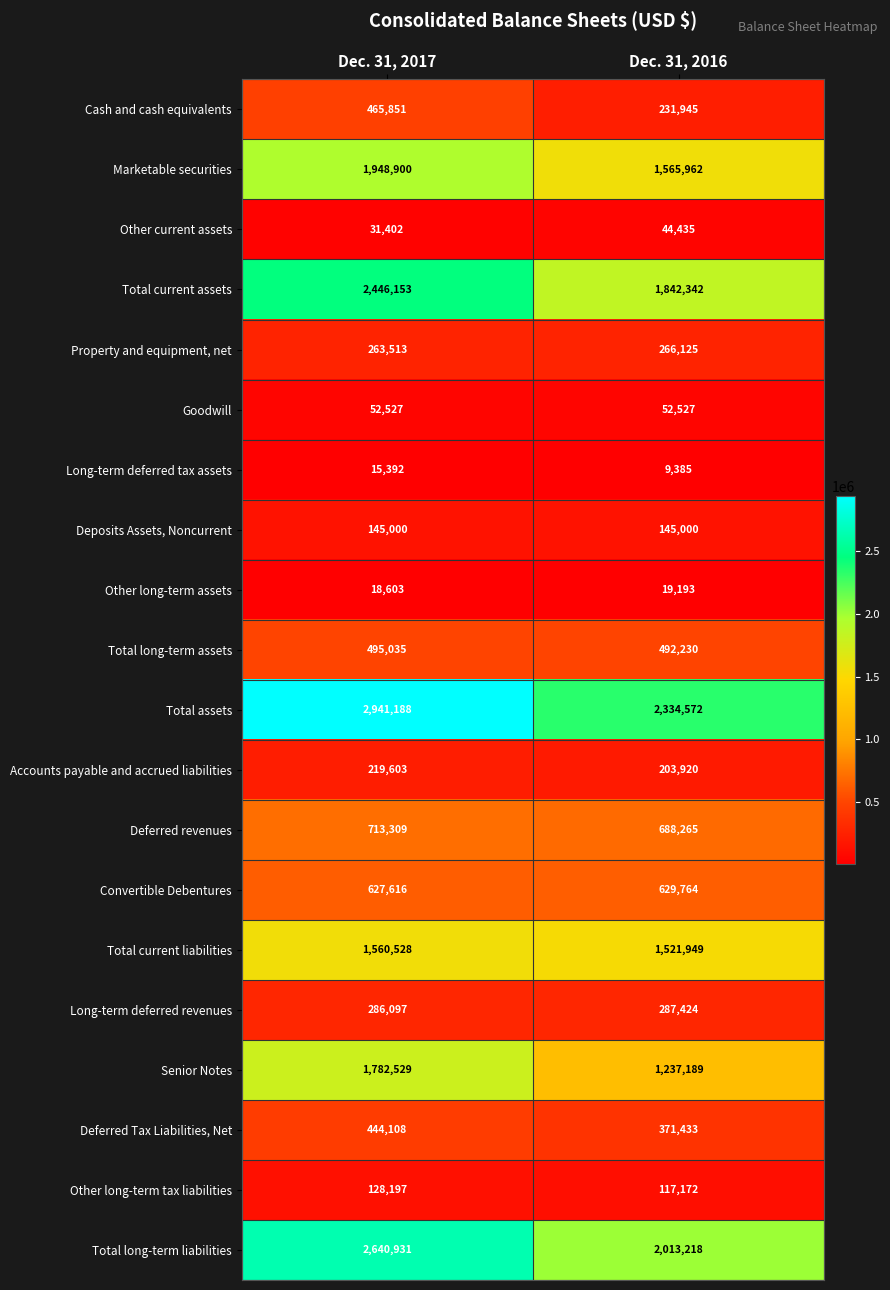

How many series are shown in this chart?

20